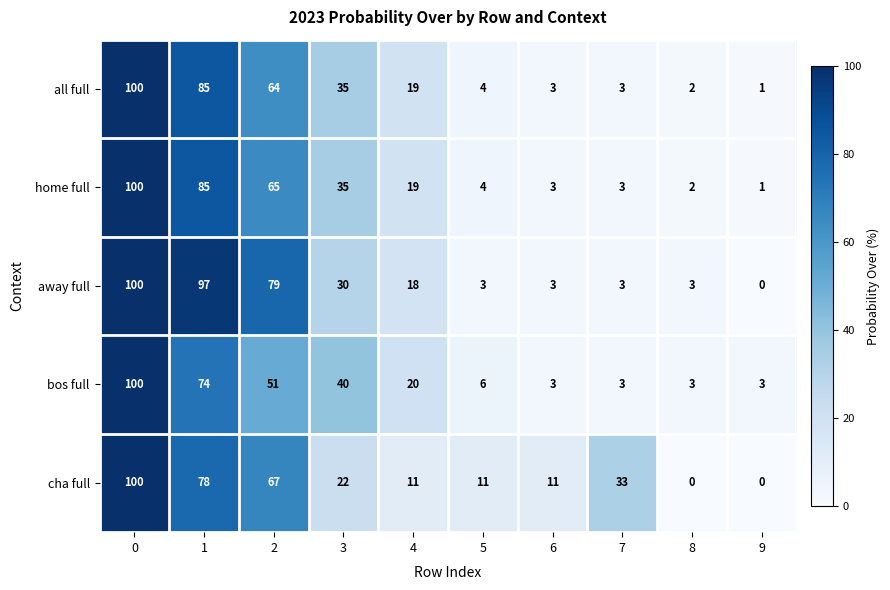

Is the value of cha full at 8 greater than the value of home full at 6?

No